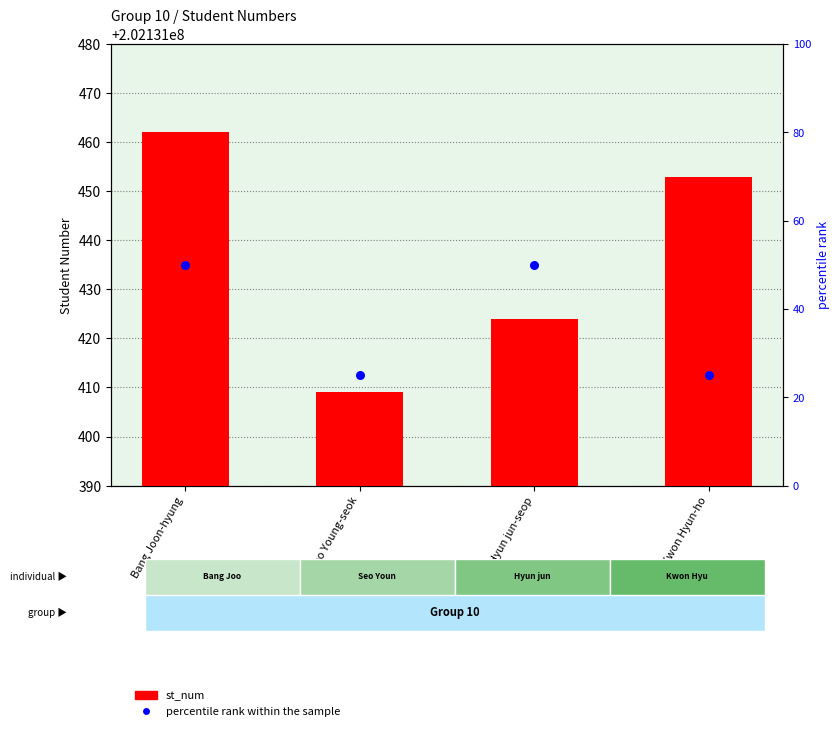

What are all the series names shown in the legend?

st_num, percentile rank within the sample